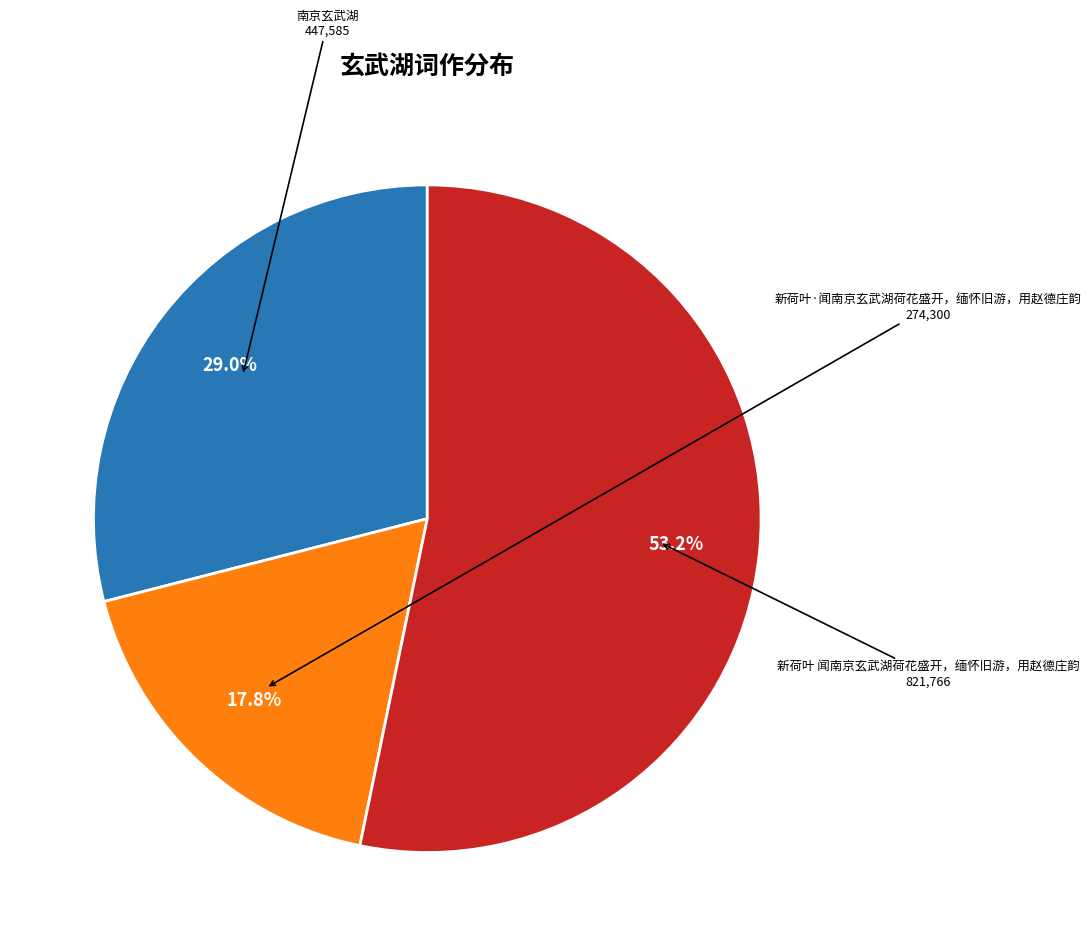

Is there any slice that represents more than half of the pie?

Yes